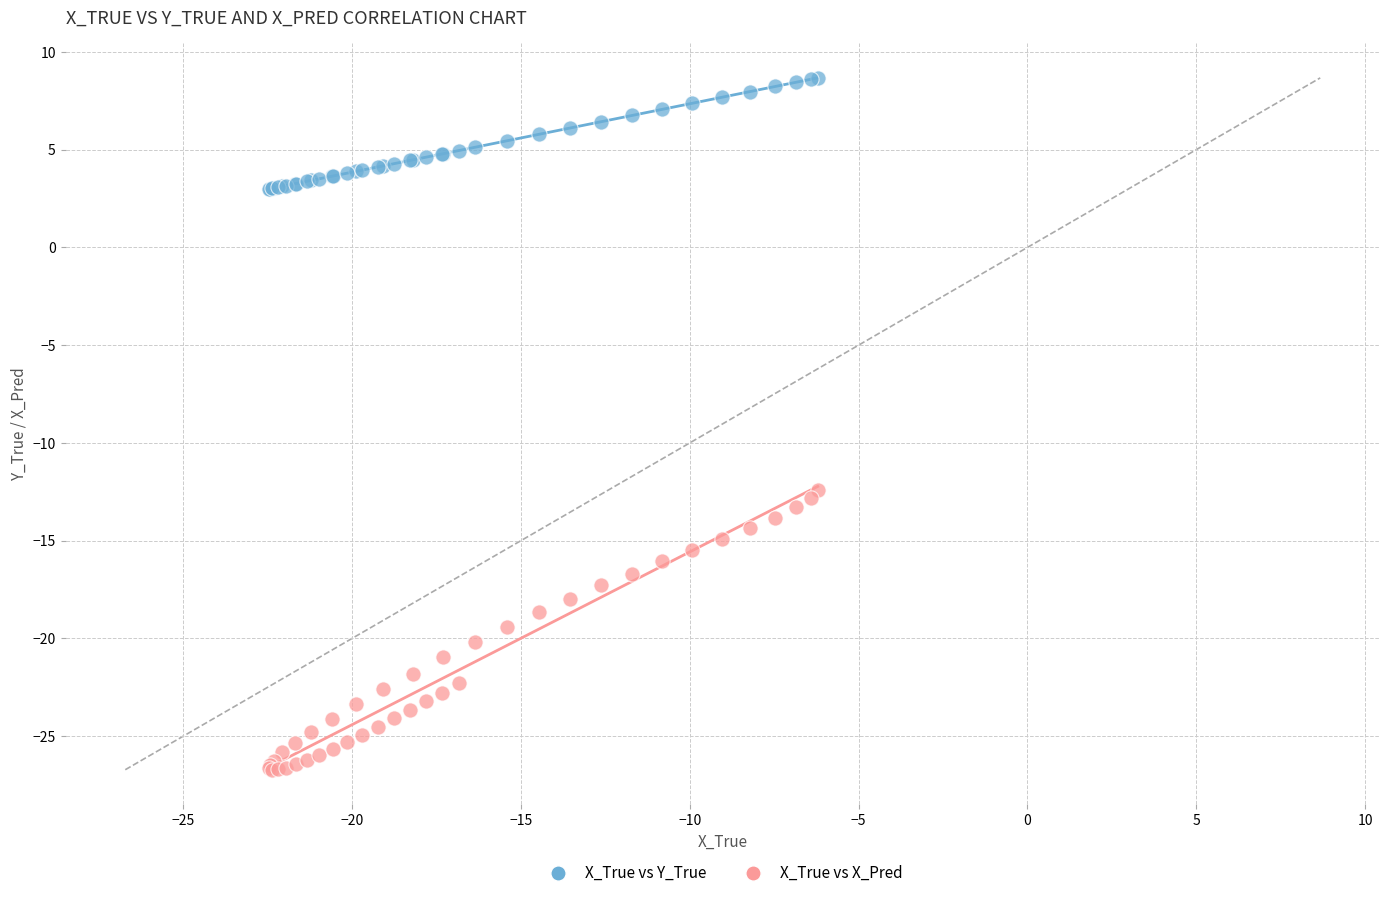

What are all the series names shown in the legend?

X_True vs Y_True, X_True vs X_Pred